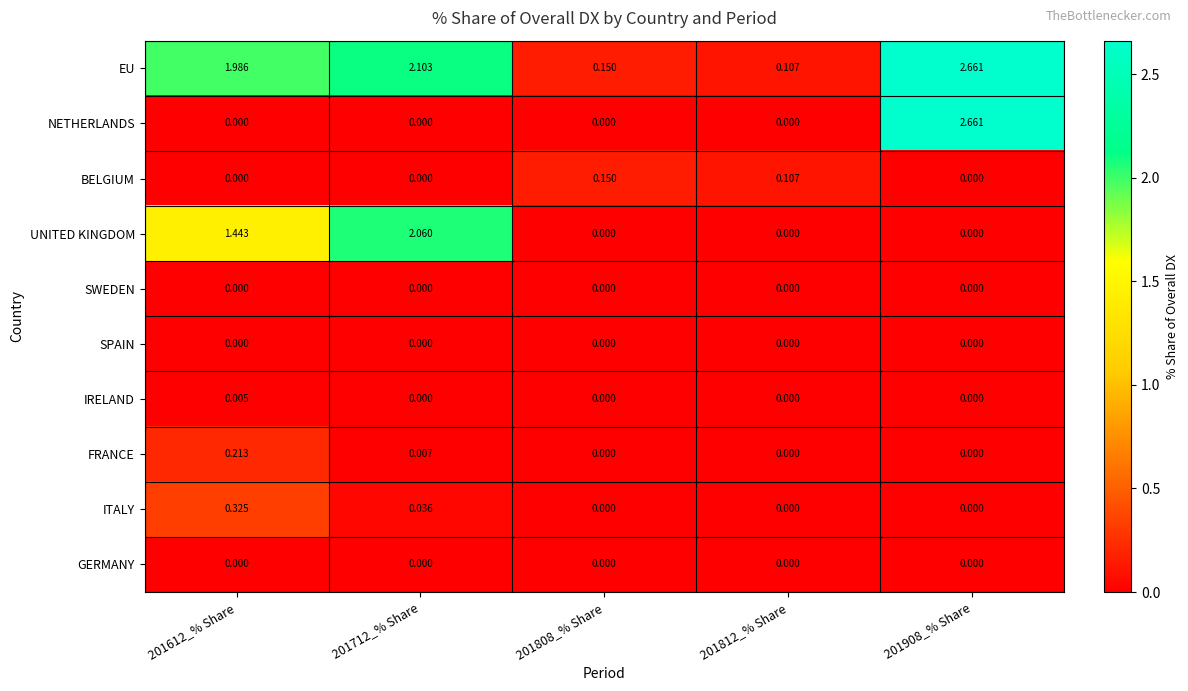

Which series has the largest range (max minus min)?

NETHERLANDS